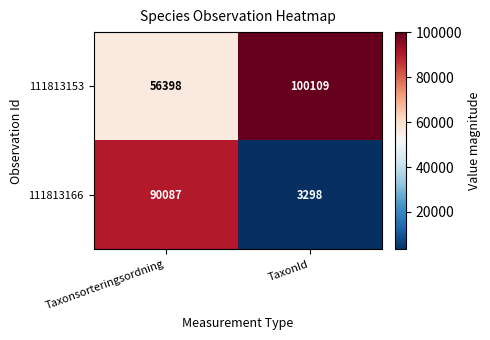

Reading right to left, list all the values displayed in this chart.

111813153: TaxonId=100109	Taxonsorteringsordning=56398
111813166: TaxonId=3298	Taxonsorteringsordning=90087